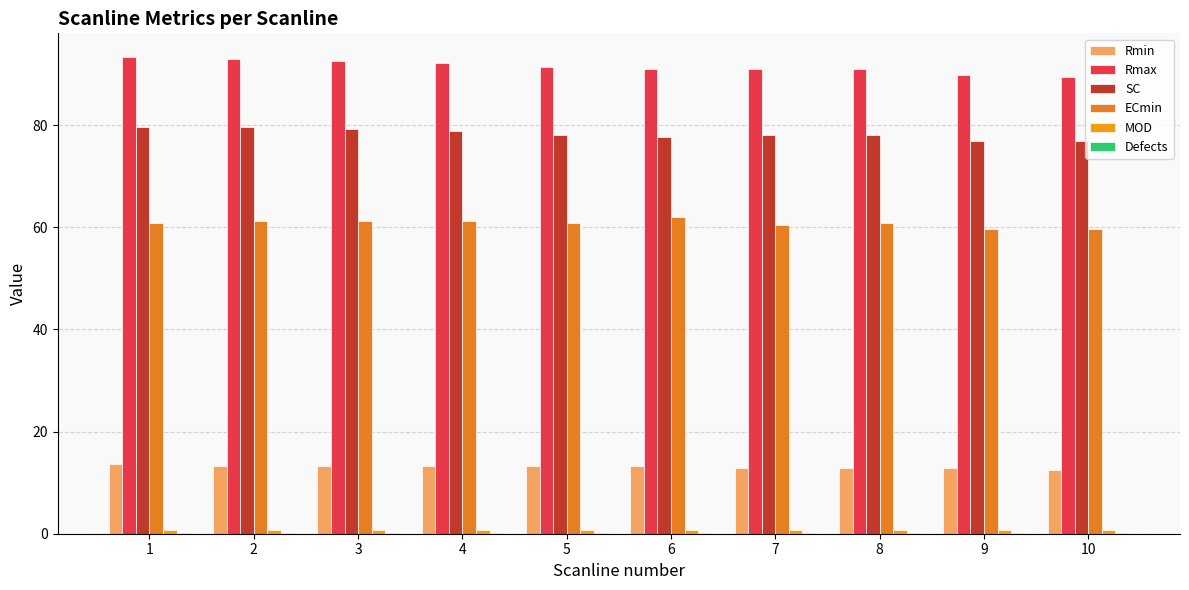

Count the number of data series in this chart.

6